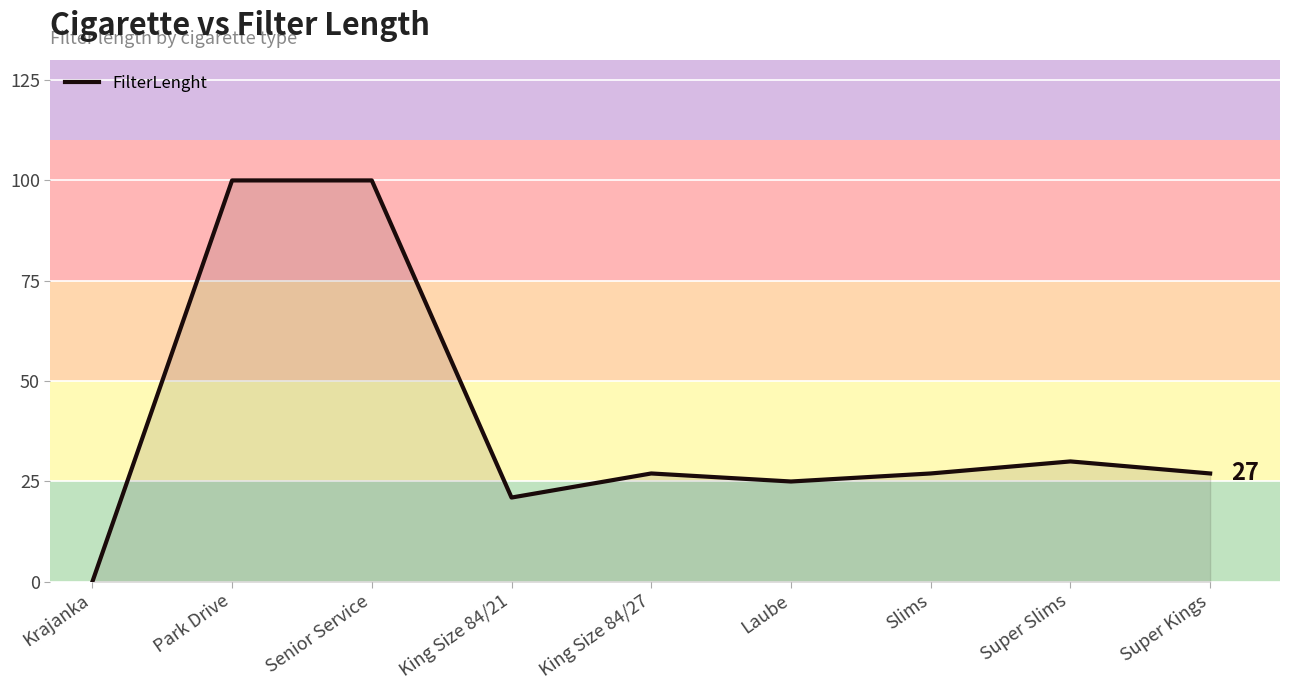

What is the difference between the values at Senior Service and Krajanka?

100